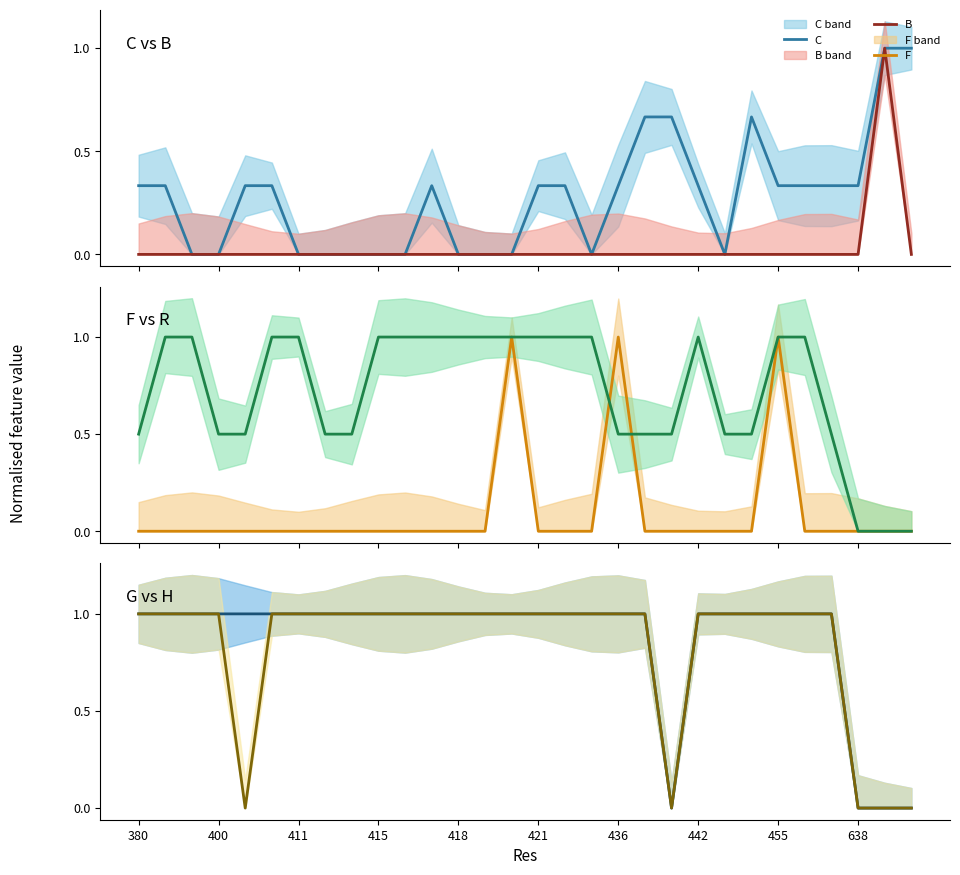

How many lines are shown in the chart?

6